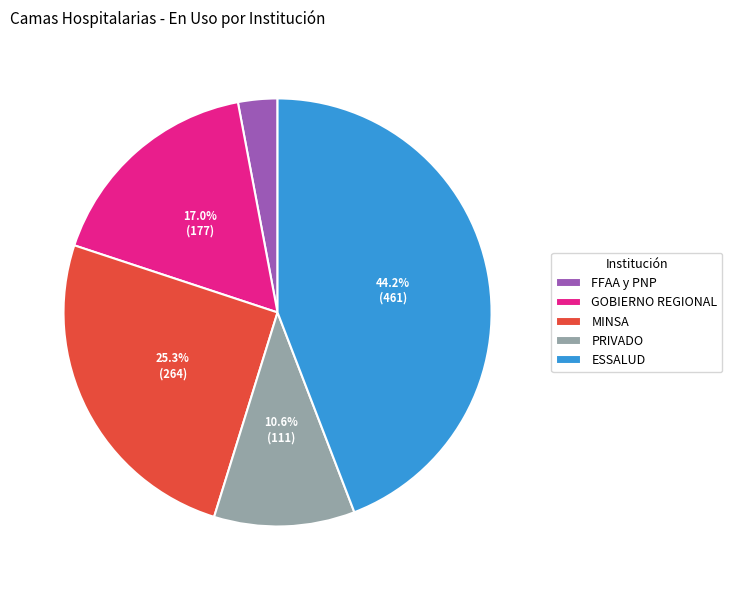

Does MINSA account for over 50% of the chart?

No